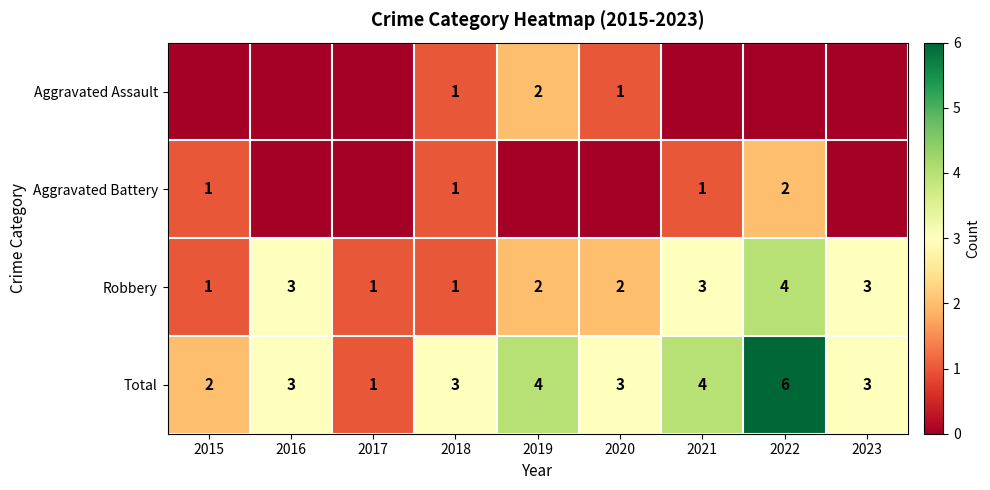

What is the approximate value of Total at 2021?

4